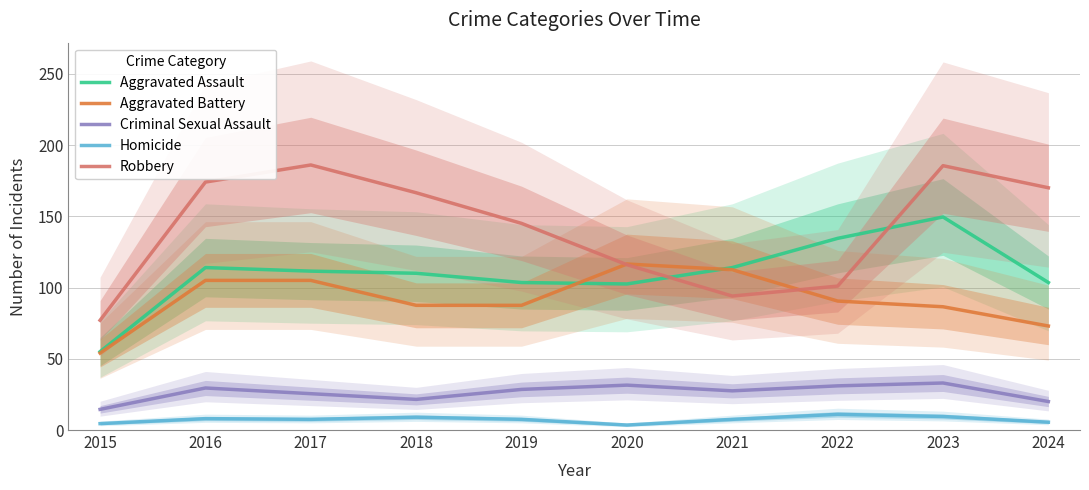

What is the difference between the highest and lowest values at 2024?

164.5